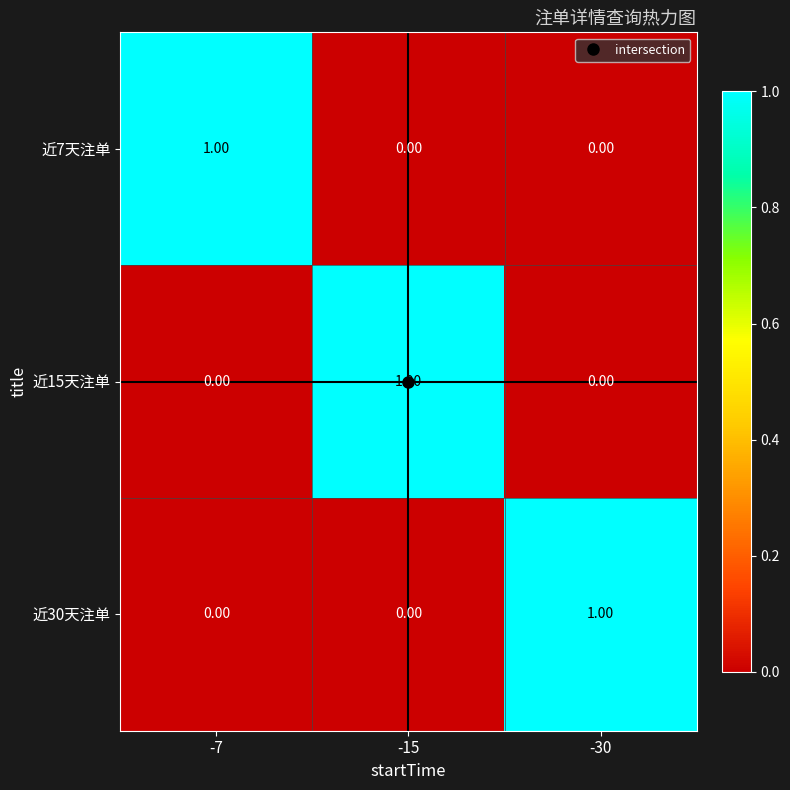

At how many categories does at least one series exceed 0?

3